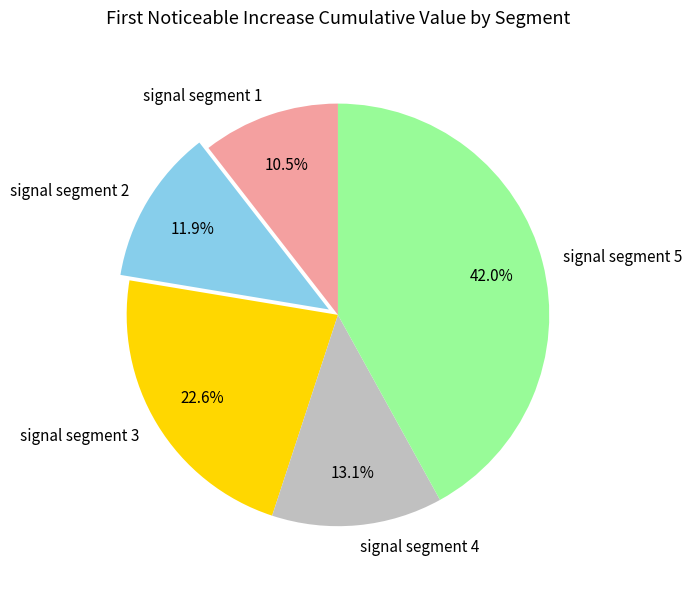

How many segments does this pie chart have?

5